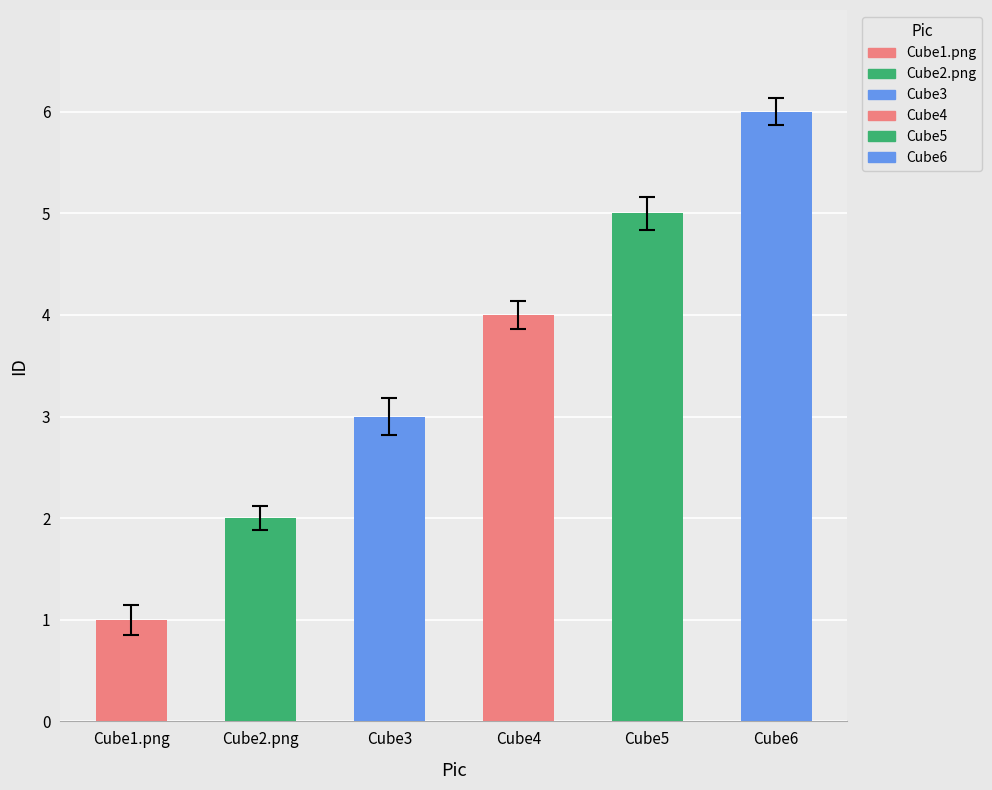

What is the change in value from Cube2.png to Cube3?

+1